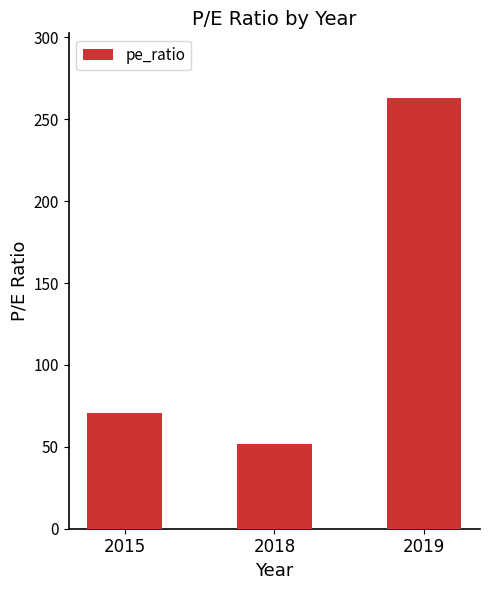

Which category has the highest value across all series?

2019